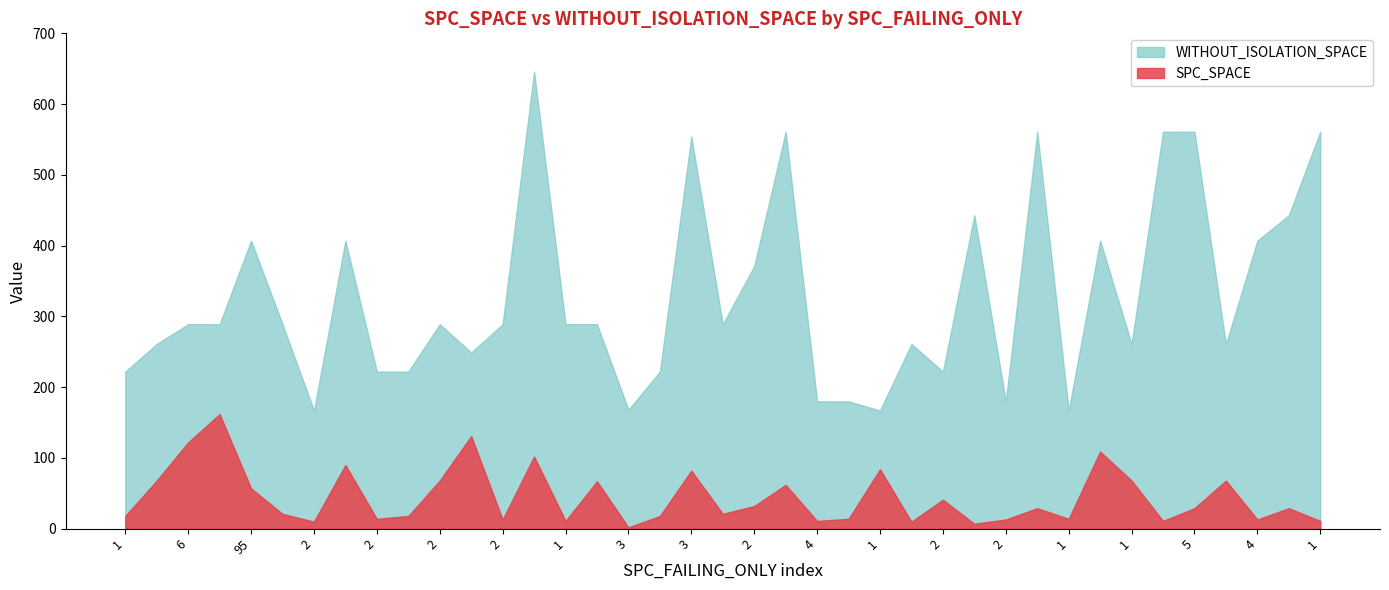

Which series has the widest spread of values?

WITHOUT_ISOLATION_SPACE